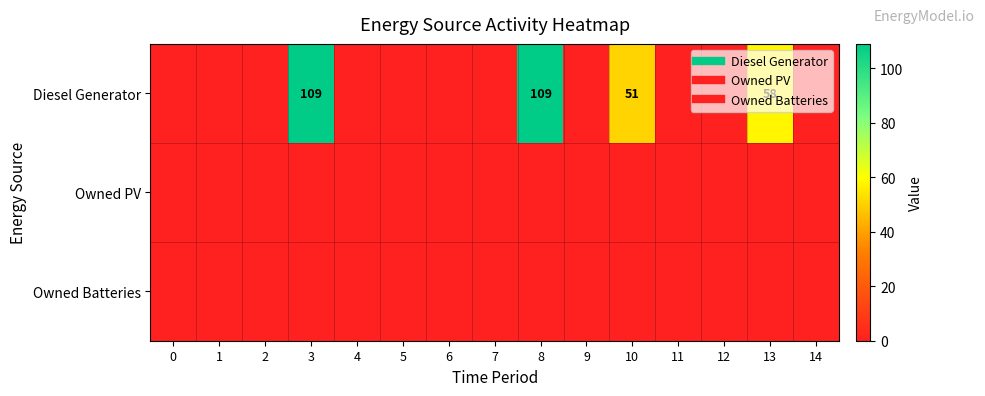

At how many categories does at least one series exceed 14?

4